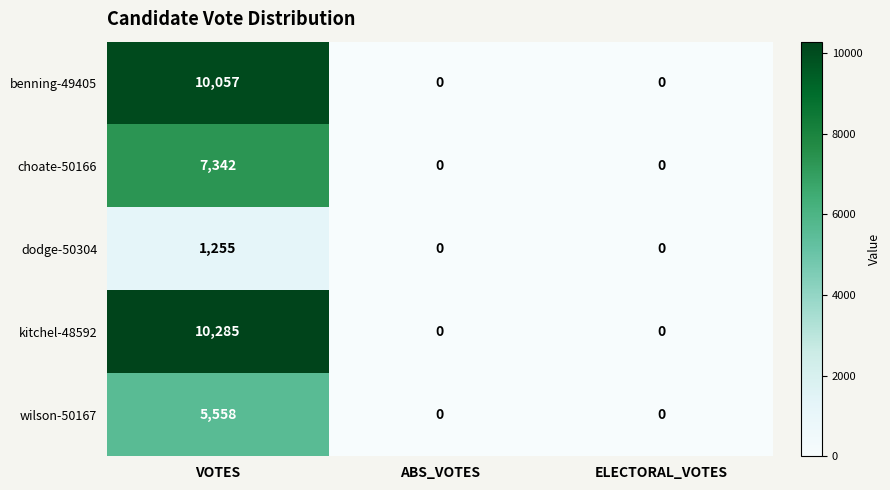

True or false: choate-50166 has a value of 0 at ELECTORAL_VOTES.

True